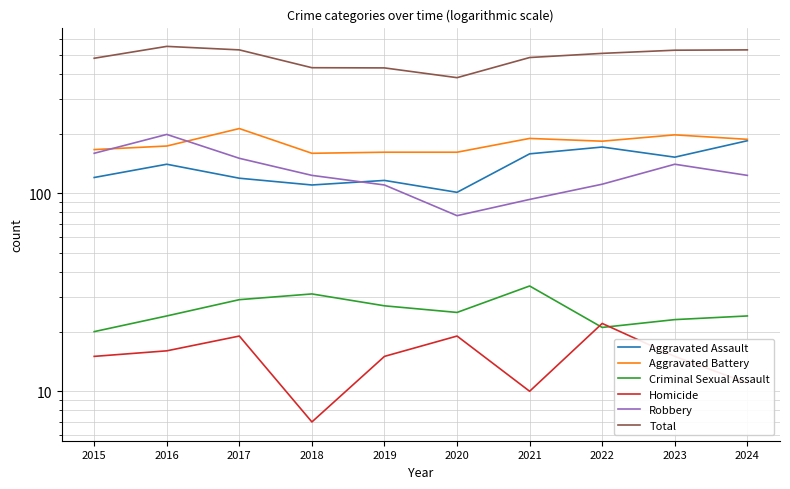

After their last crossing, which series has the higher values: Aggravated Battery or Robbery?

Aggravated Battery